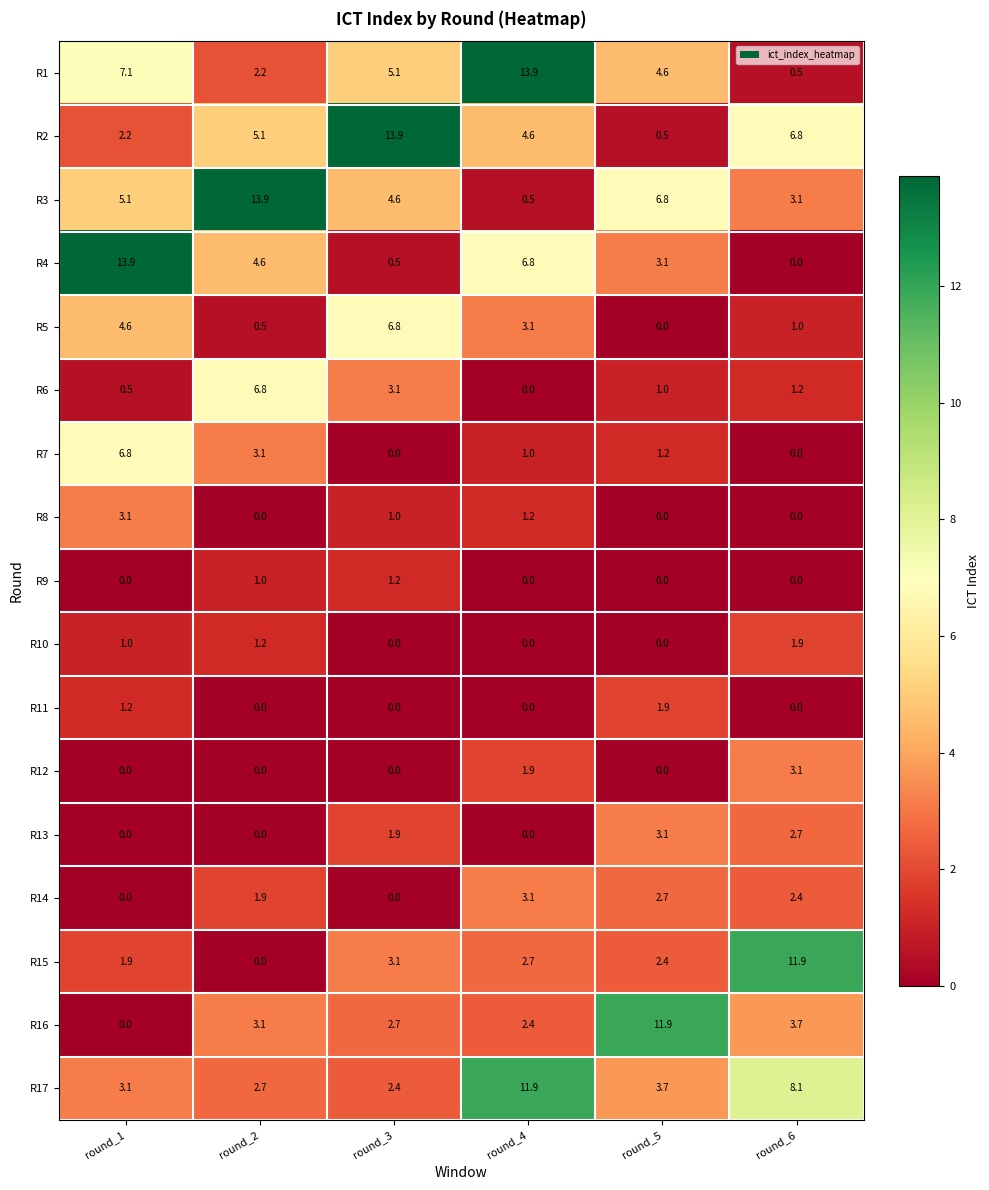

How many categories are shown in the chart?

6